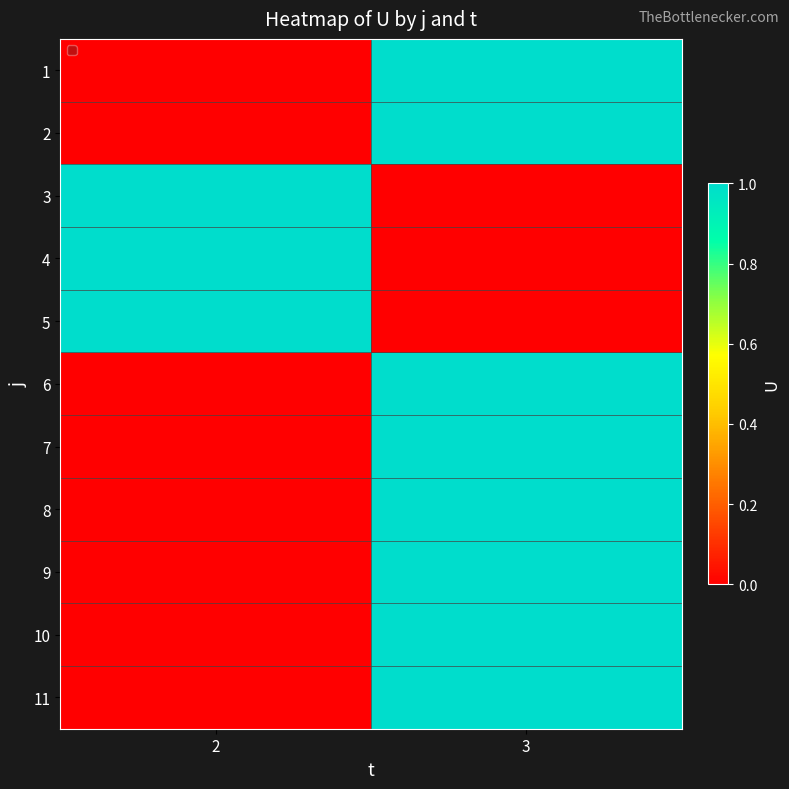

Between 3 and 2, which is larger?

3